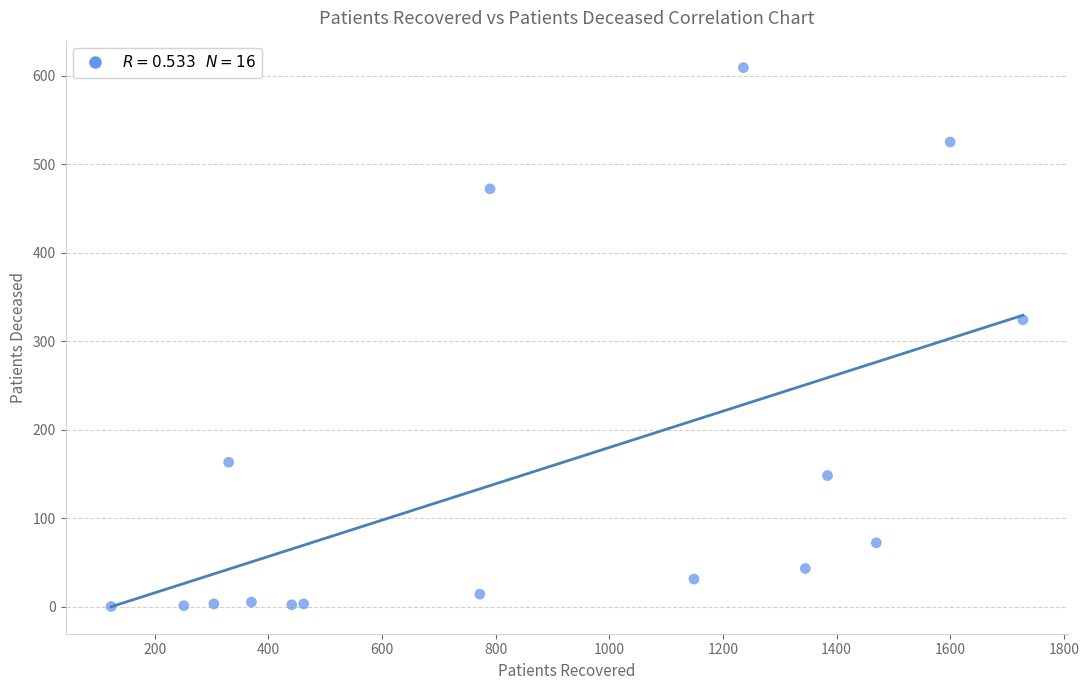

What is the range of Y values (max minus min)?

609